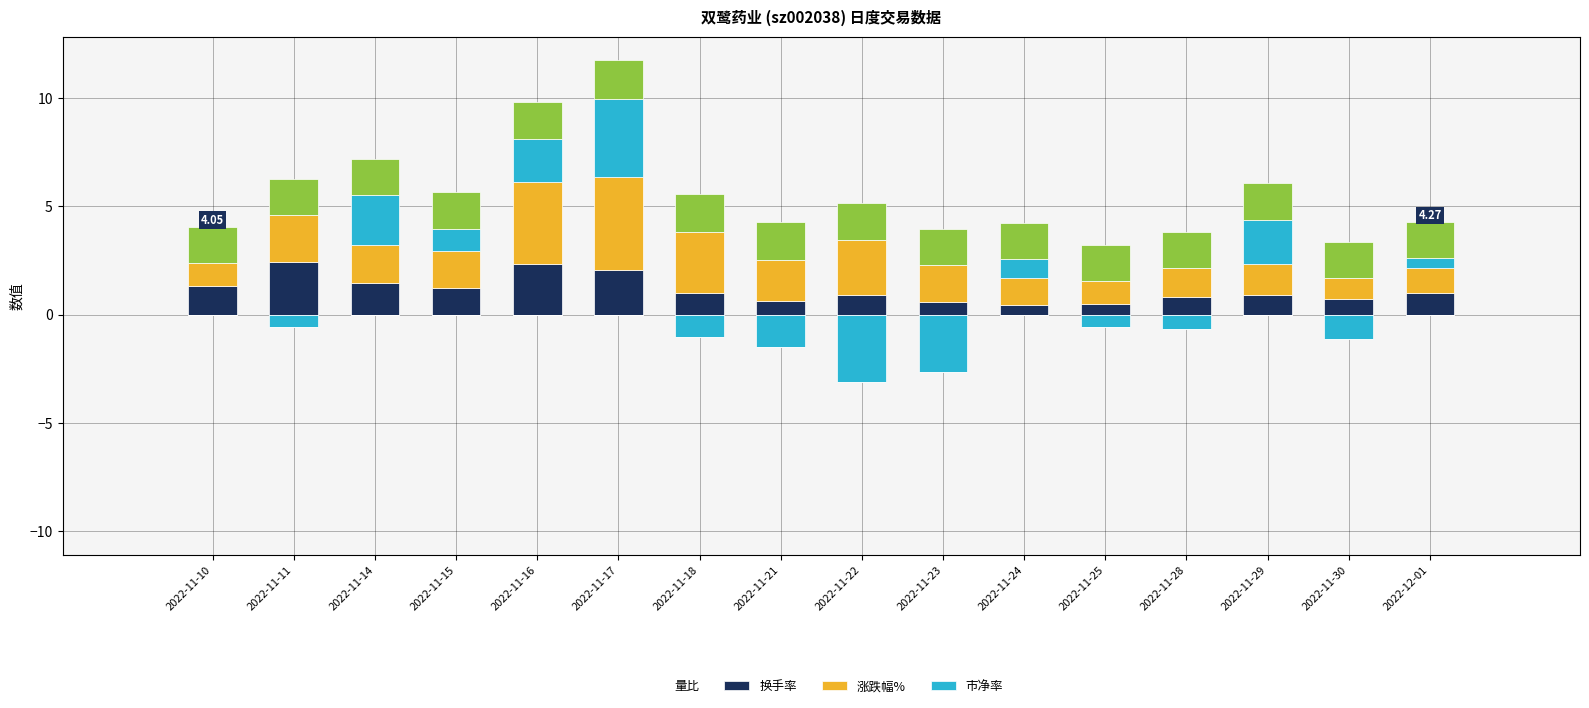

Which label corresponds to the largest value in the chart?

2022-11-17